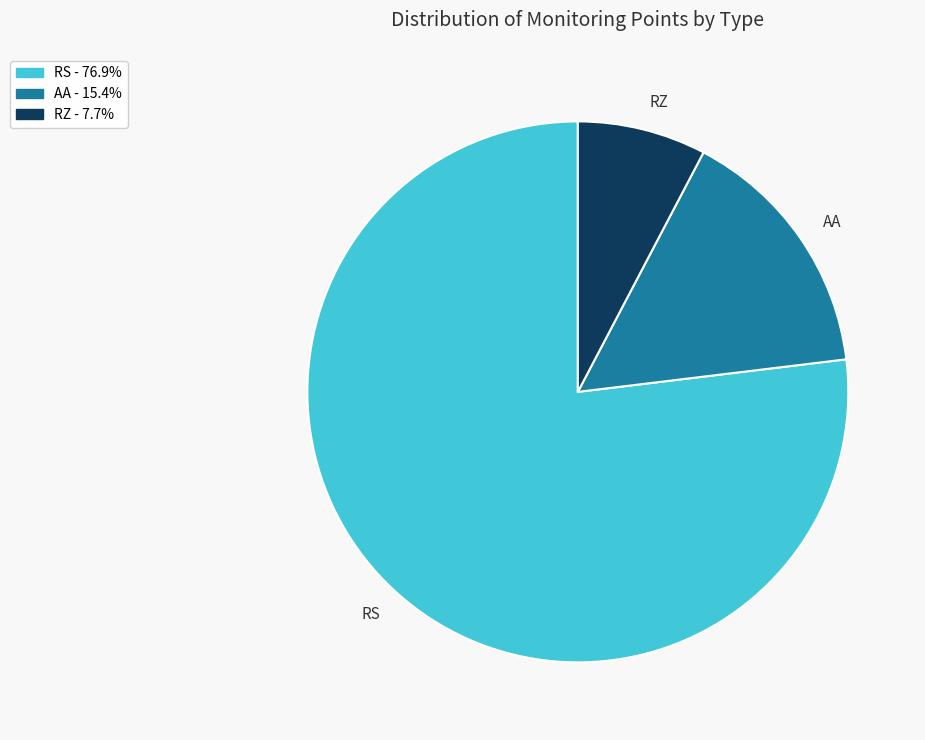

Which slice is the largest?

RS